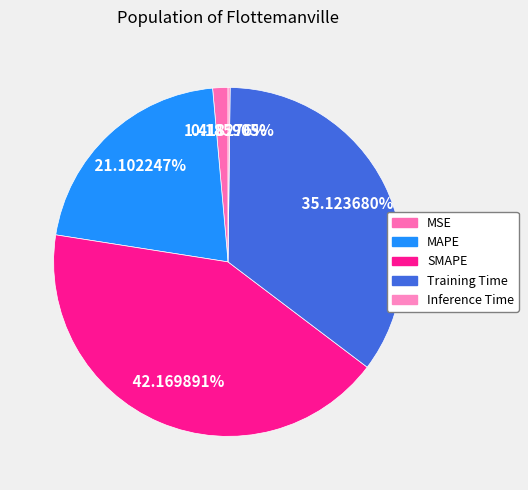

Does any single category account for the majority?

No